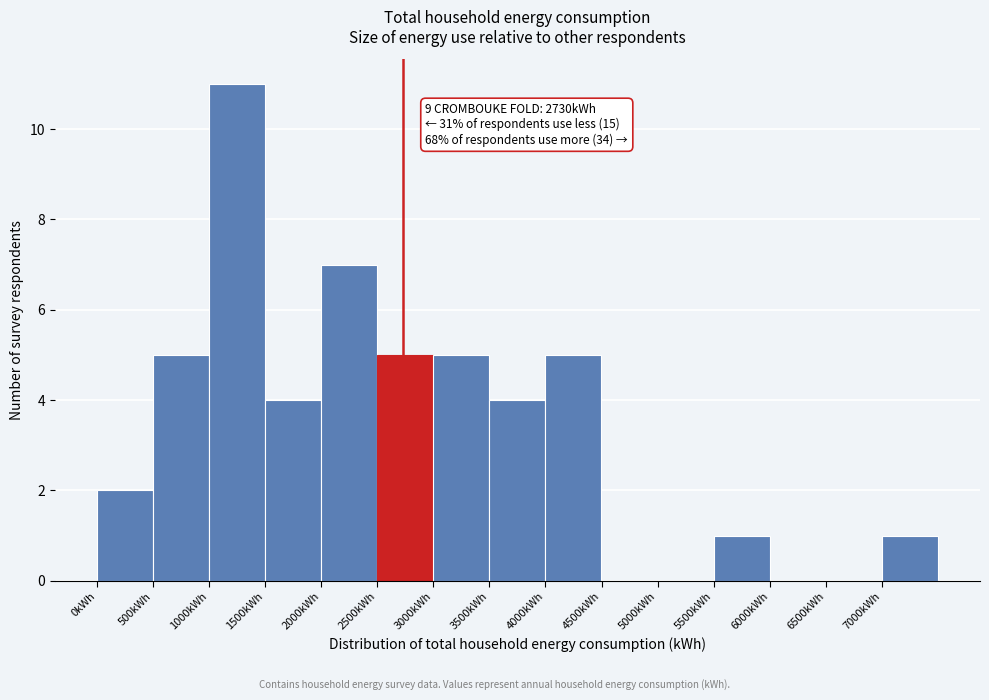

Over which range of the x-axis is the bar tallest?

1000 to 1500